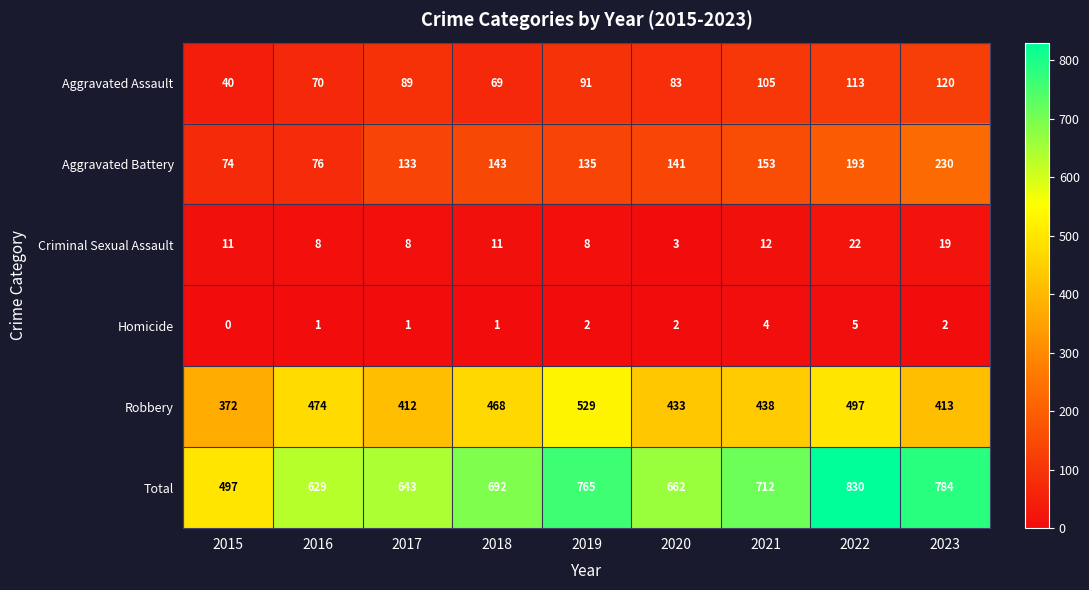

Which series has the widest spread of values?

Total